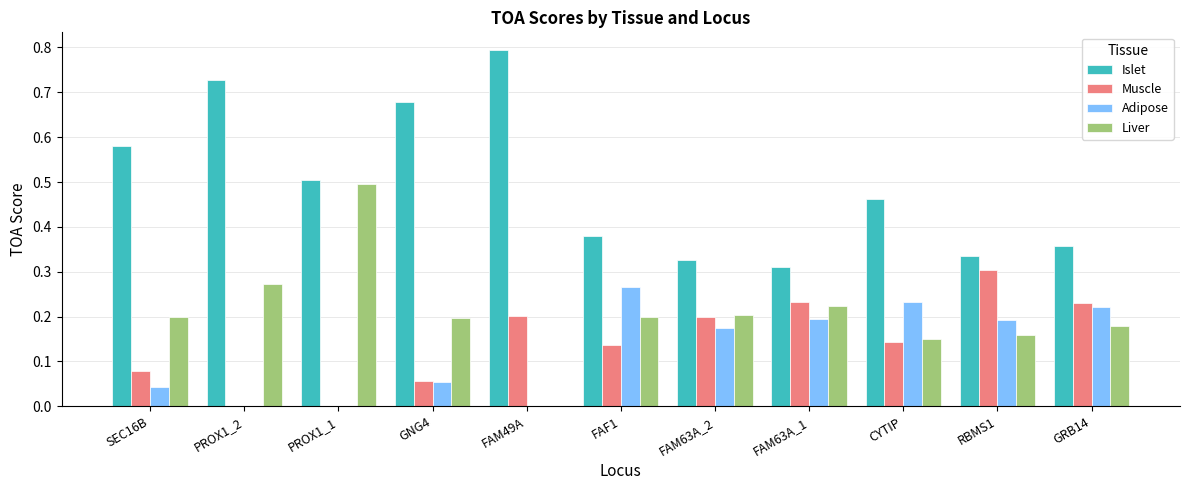

How many groups of bars are there?

11